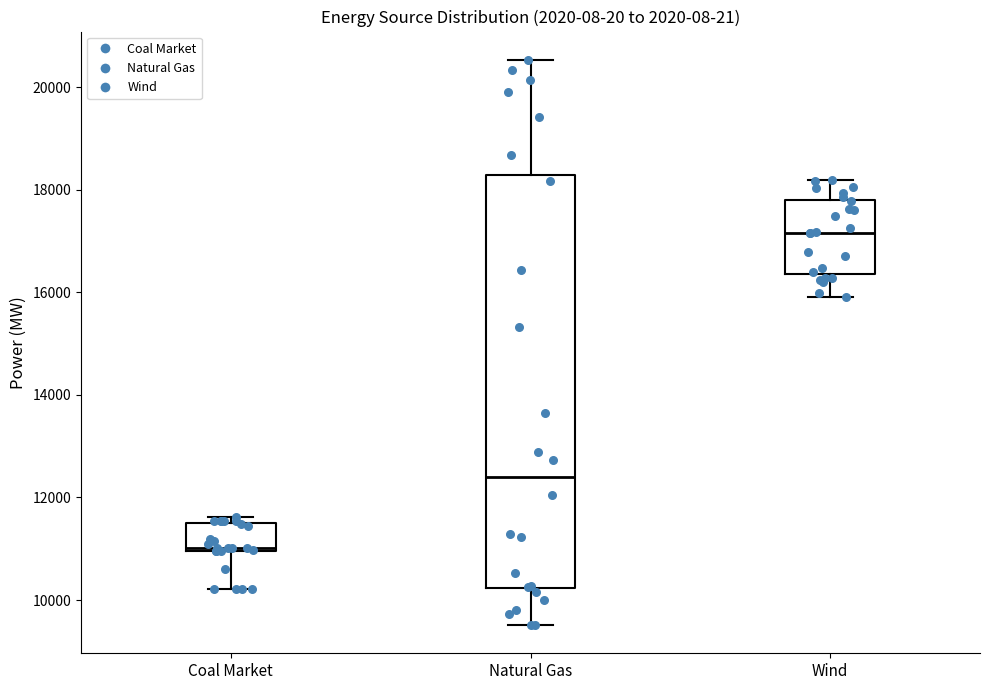

Reading left to right, read every box against the y-axis: the position of its median line, the range the box covers, and the ends of its whiskers. The values are not printed on the chart, so give them approximately, as read against the axis.

Coal Market: median 11000 (just above the box's lower edge), box 11000 to 11600, whiskers 10200 to 11600 (just above the box's upper edge)
Natural Gas: median 12400, box 10200 to 18200, whiskers 9600 to 20600
Wind: median 17200, box 16400 to 17800, whiskers 15800 to 18200